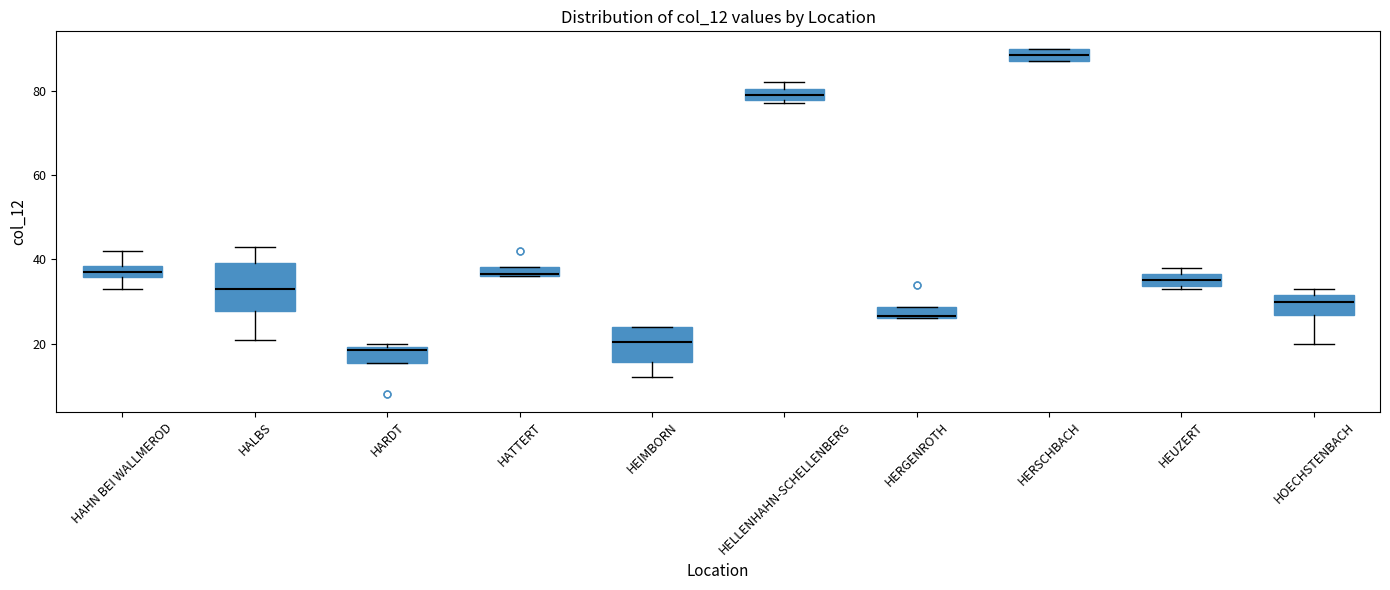

Which box is the tallest, from its lower edge to its upper edge?

HALBS